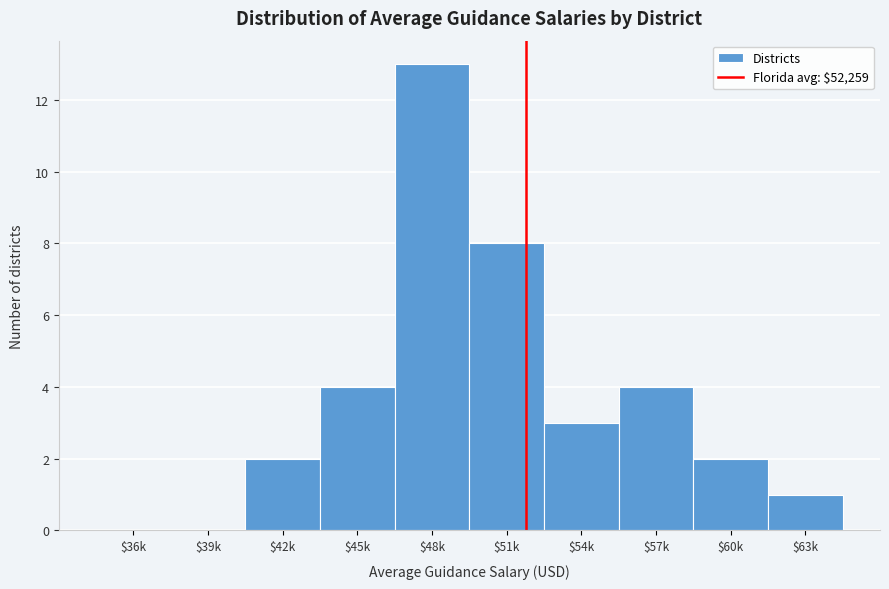

What is the maximum value shown in the chart?

13